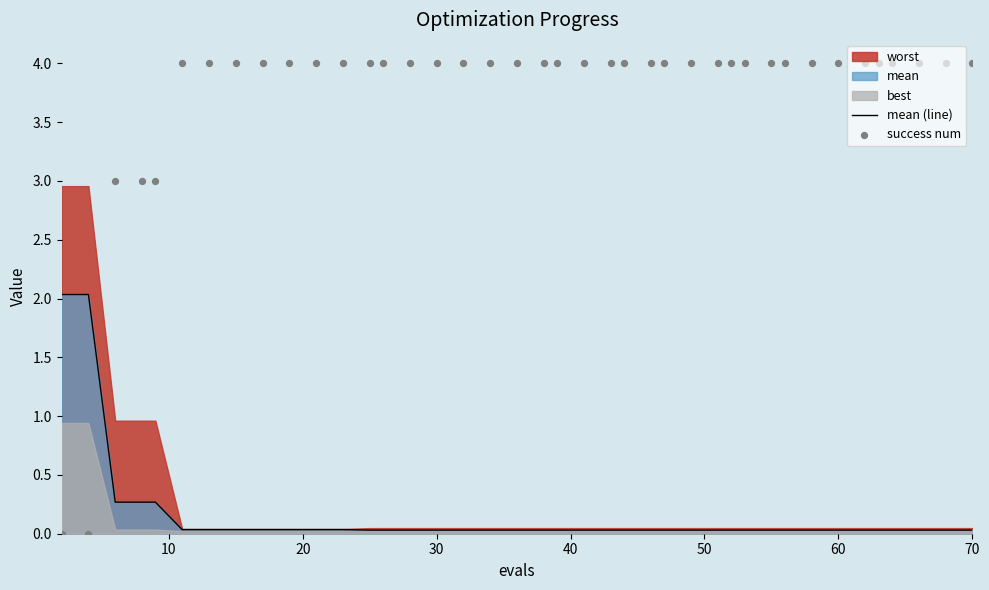

Is the value of success num at 32 greater than the value of mean (line) at 8?

Yes